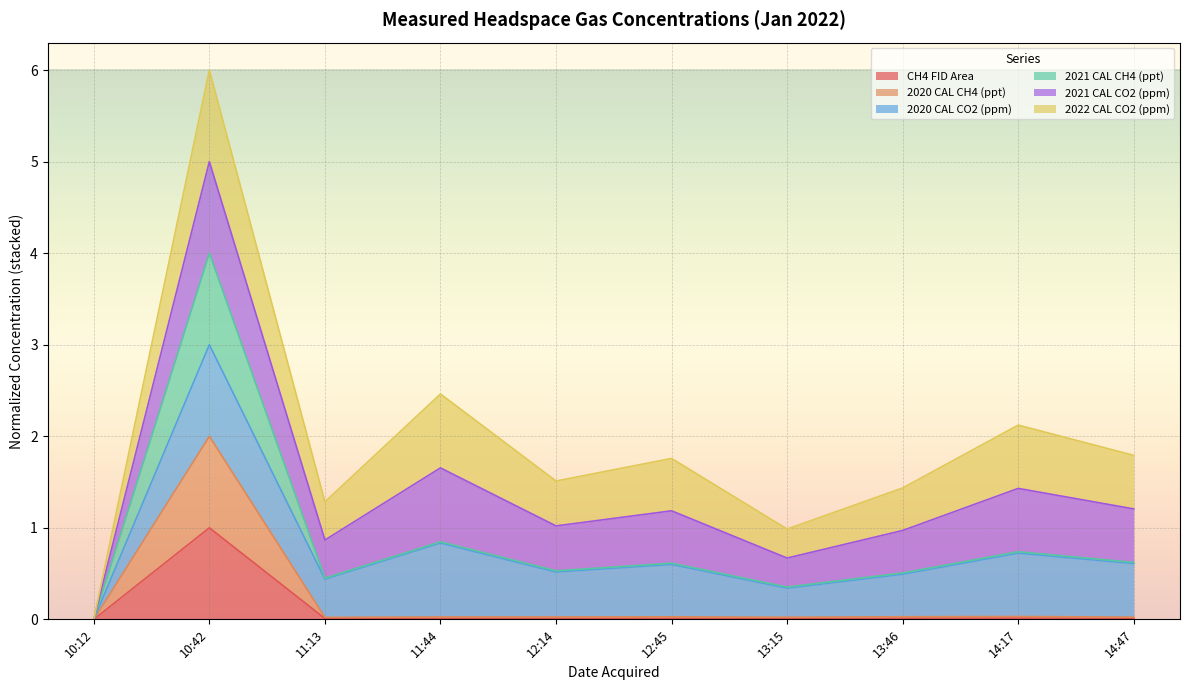

At which label does CH4 FID Area reach its peak?

10:42